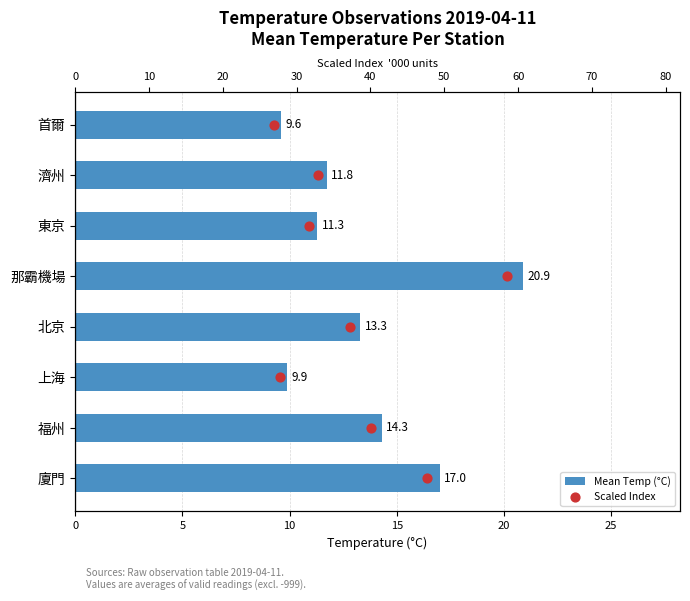

Which series has the largest total across all categories?

Mean Temp (°C)